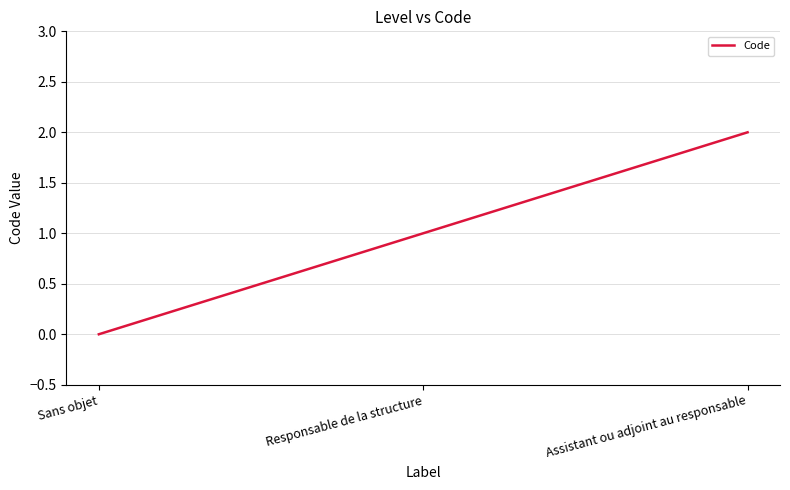

At which label is the value closest to 1?

Responsable de la structure